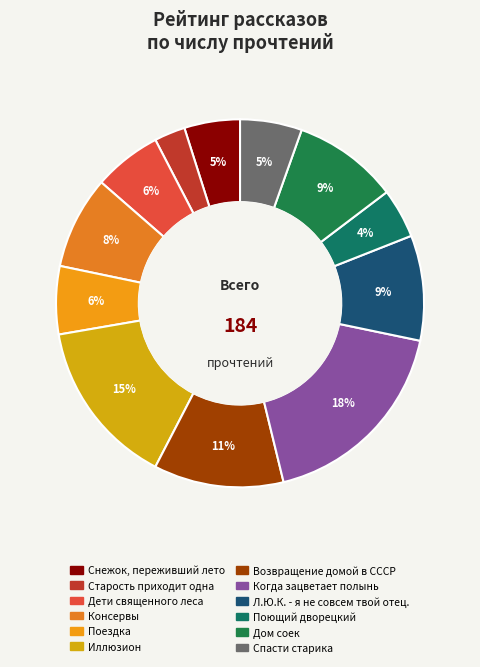

To the nearest percent, what portion does Когда зацветает полынь represent?

18%